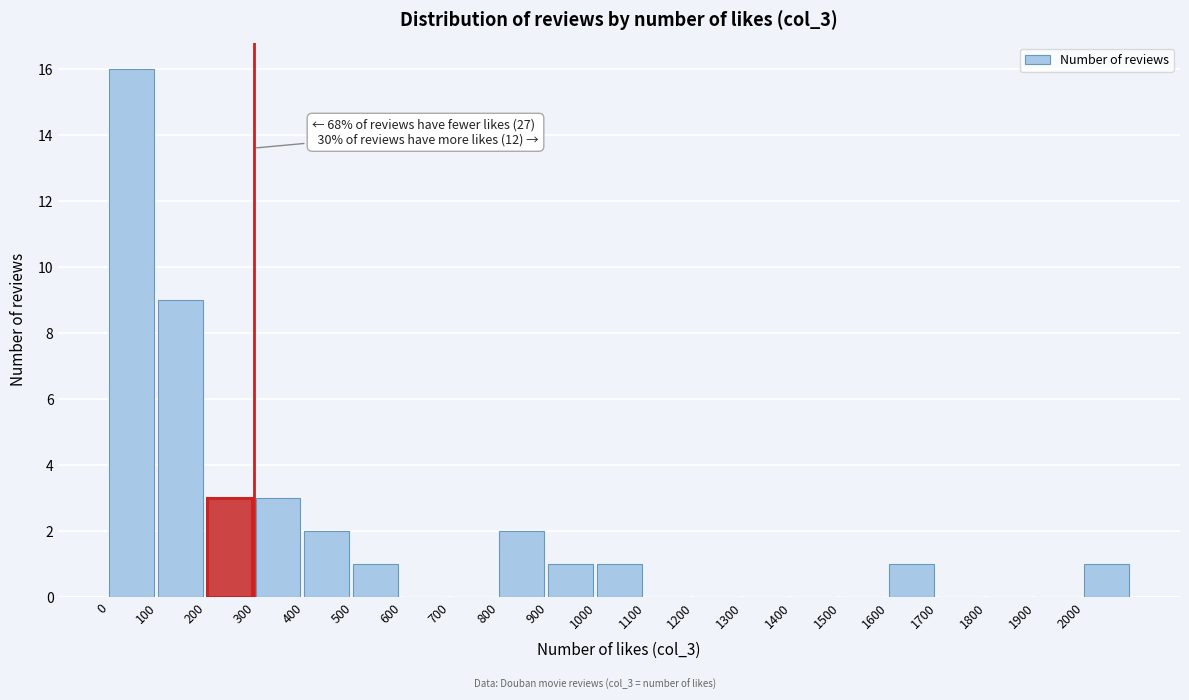

Over which range of the x-axis is the bar tallest?

0 to 100